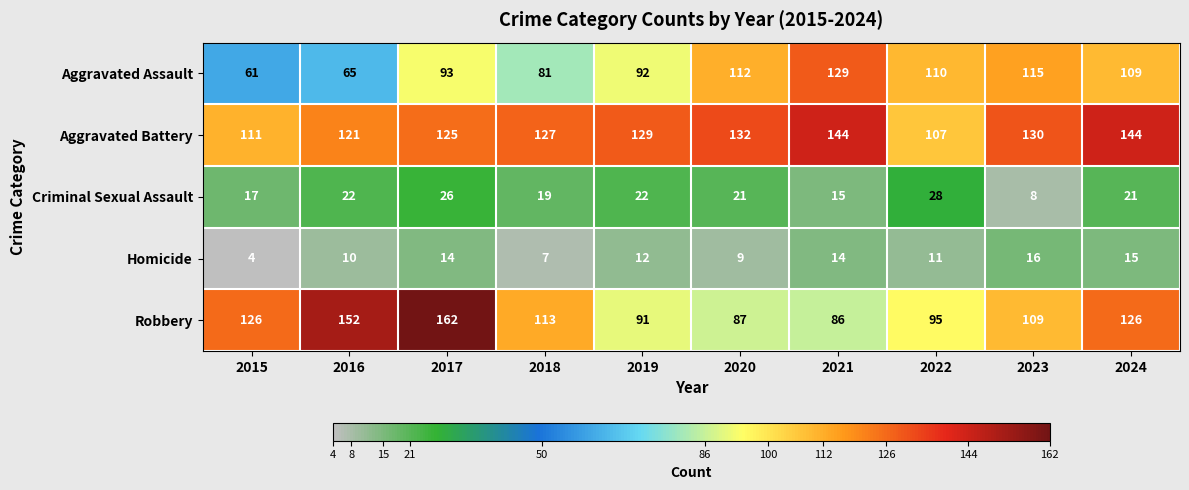

What is the average value of the Robbery series?

115